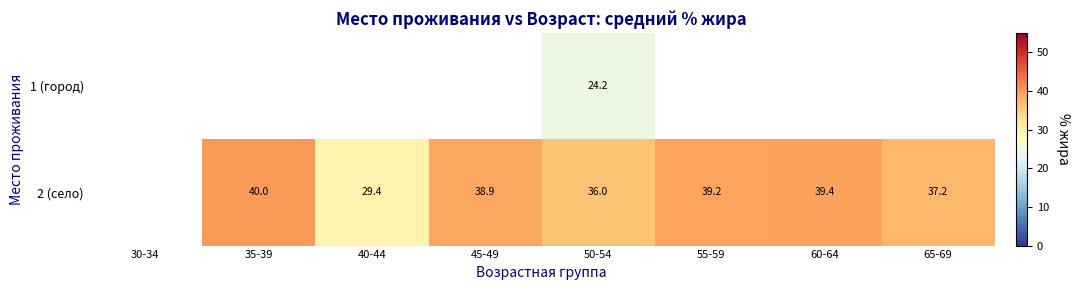

At 50-54, list the series in order from smallest to largest.

1 (город), 2 (село)